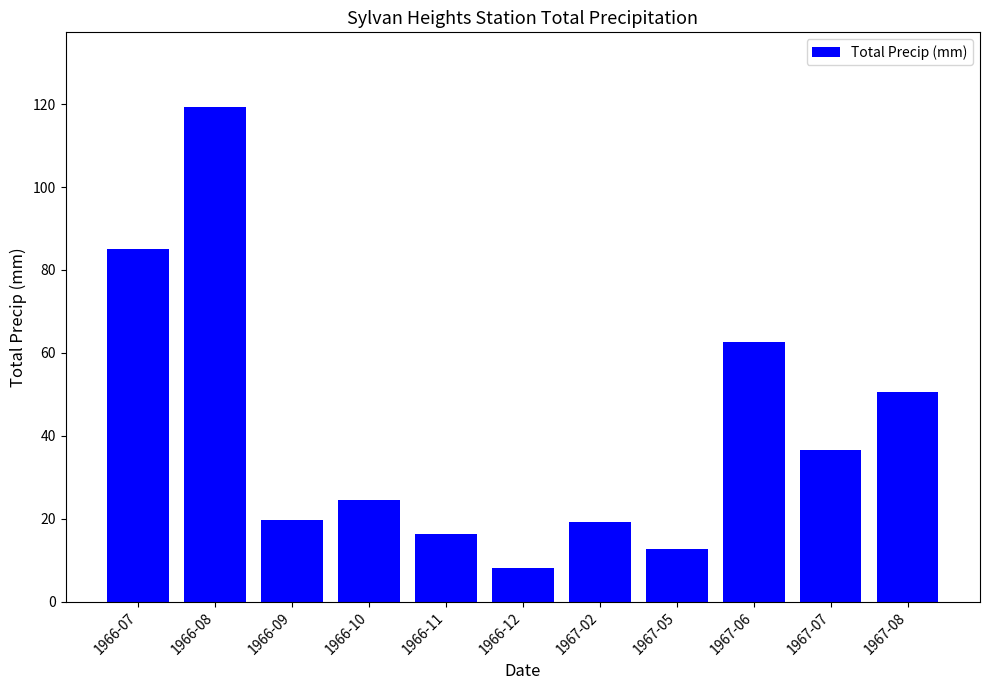

What is the label of the 11th bar from the left?

1967-08